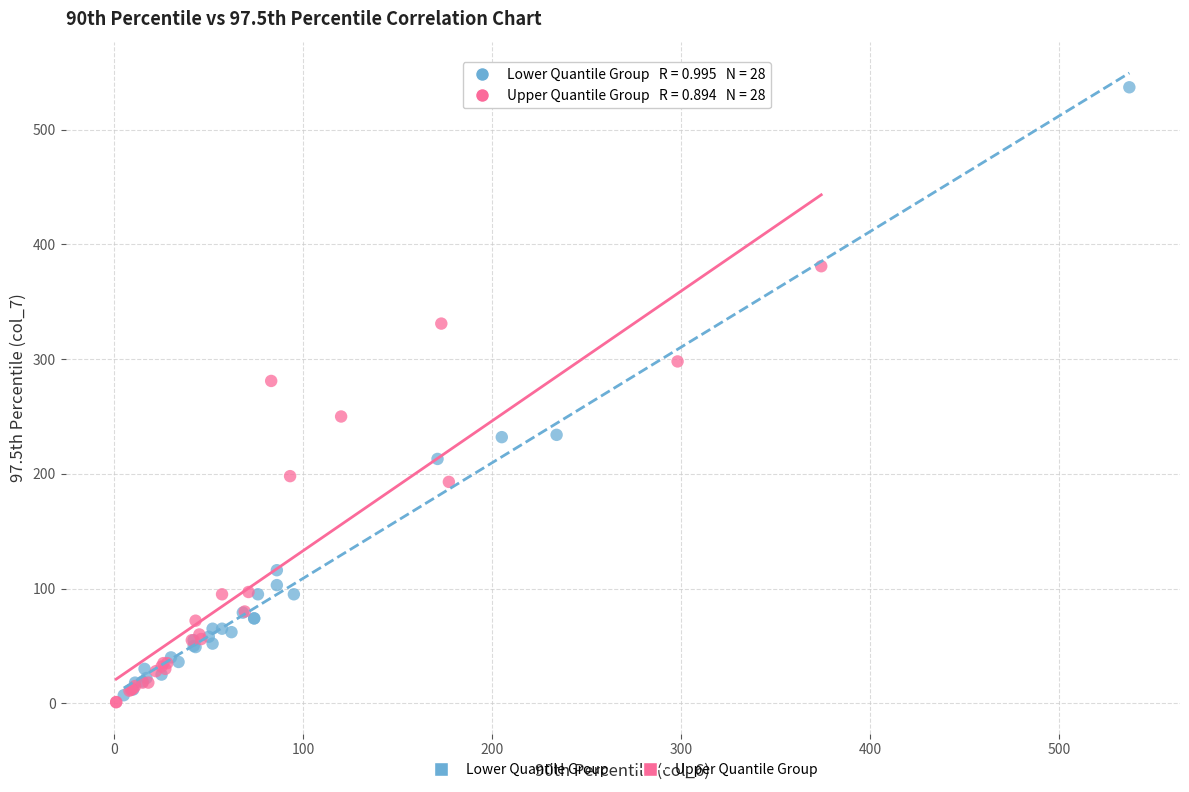

Which series reaches the maximum Y coordinate?

Lower Quantile Group